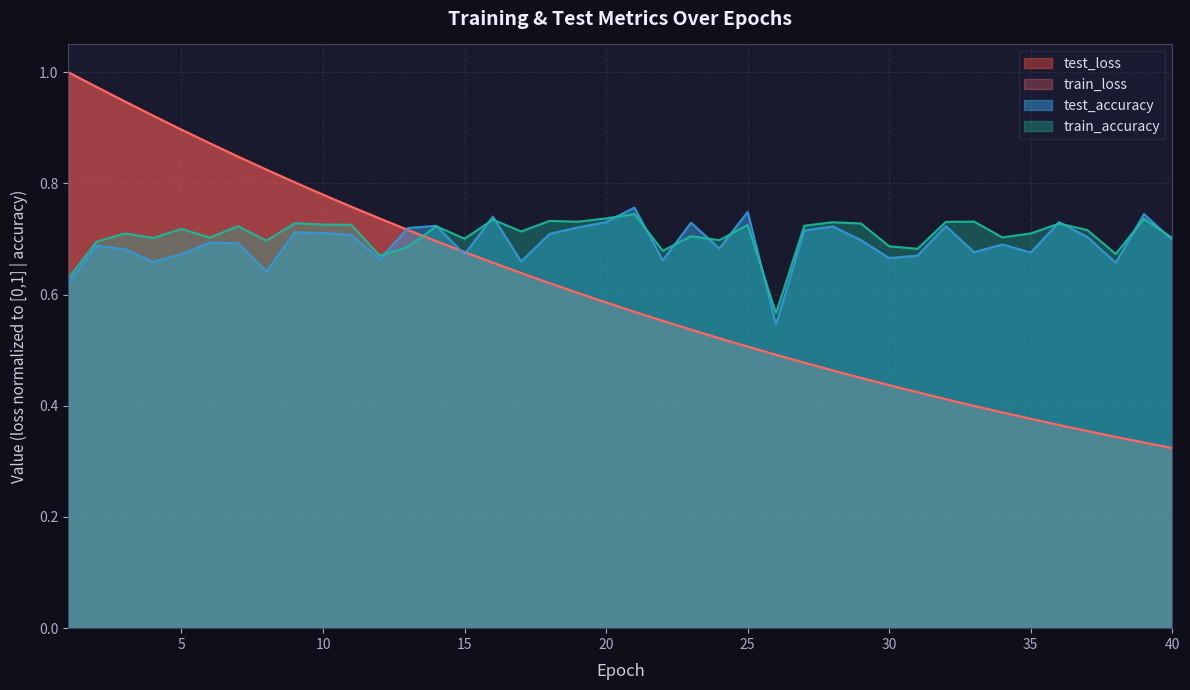

How many lines are shown in the chart?

4